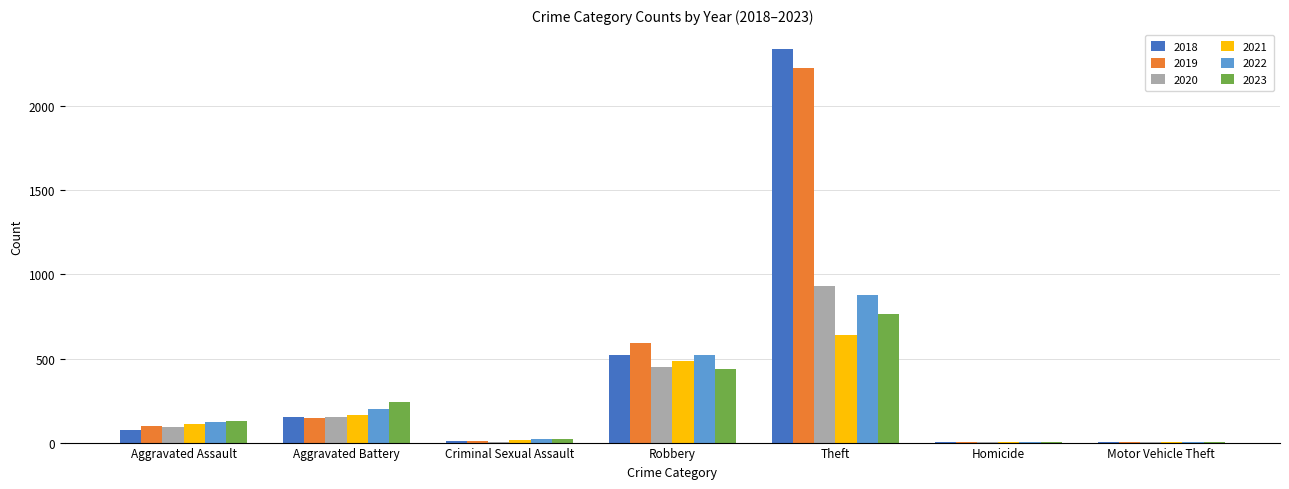

Are the bars grouped side by side (vs. stacked)?

Yes